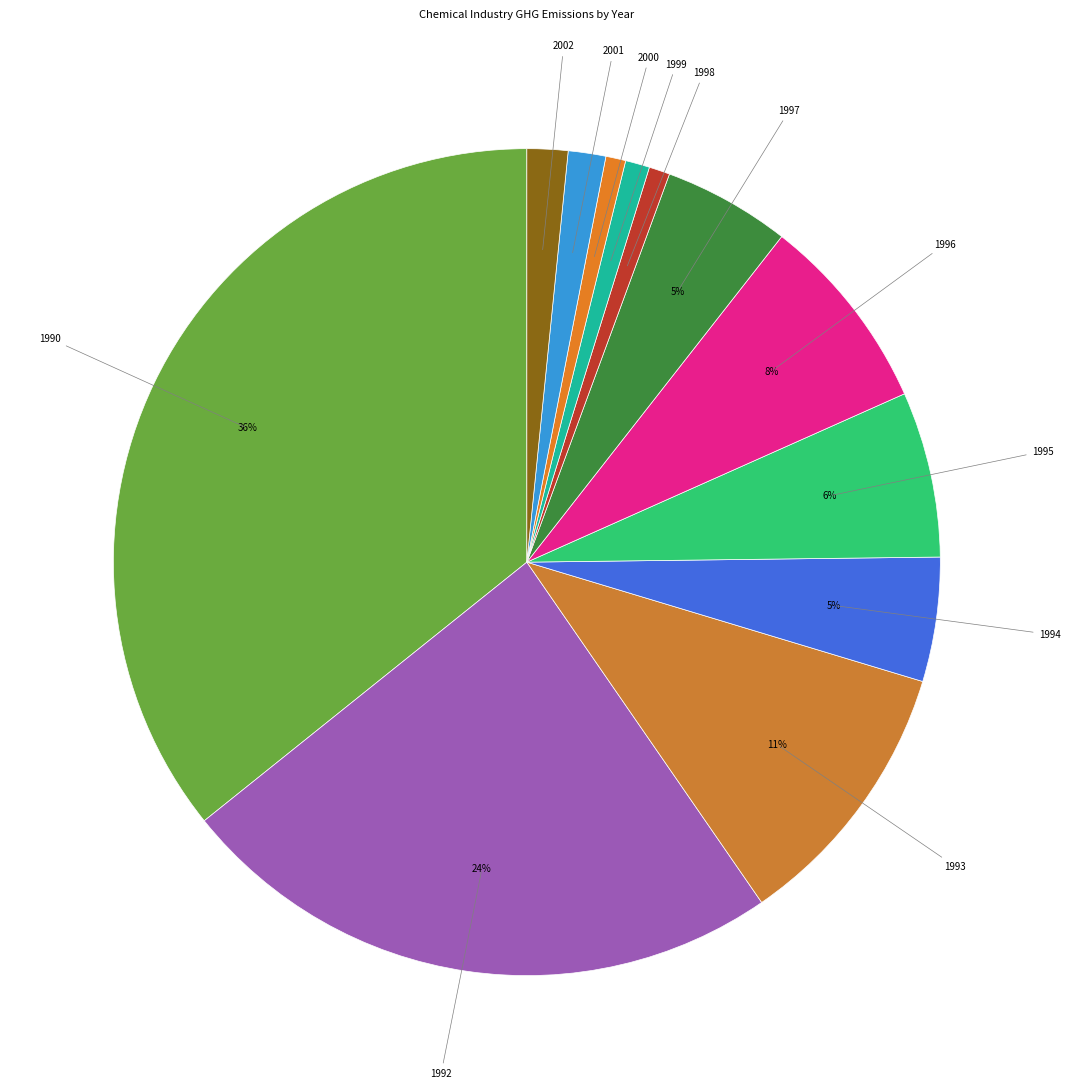

Which slice is the smallest?

2000